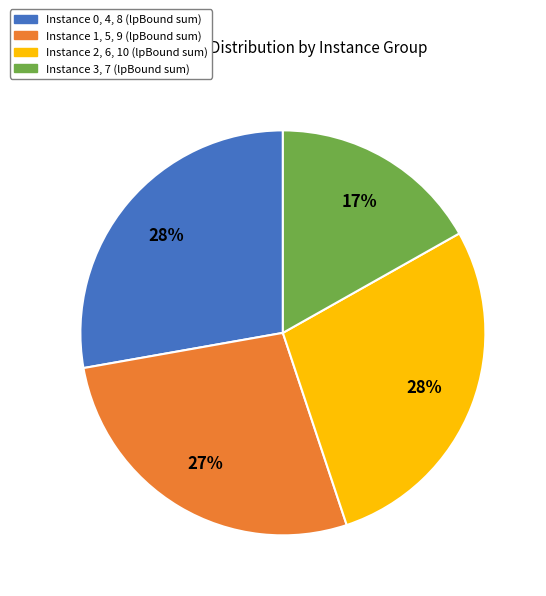

Does any single category account for the majority?

No